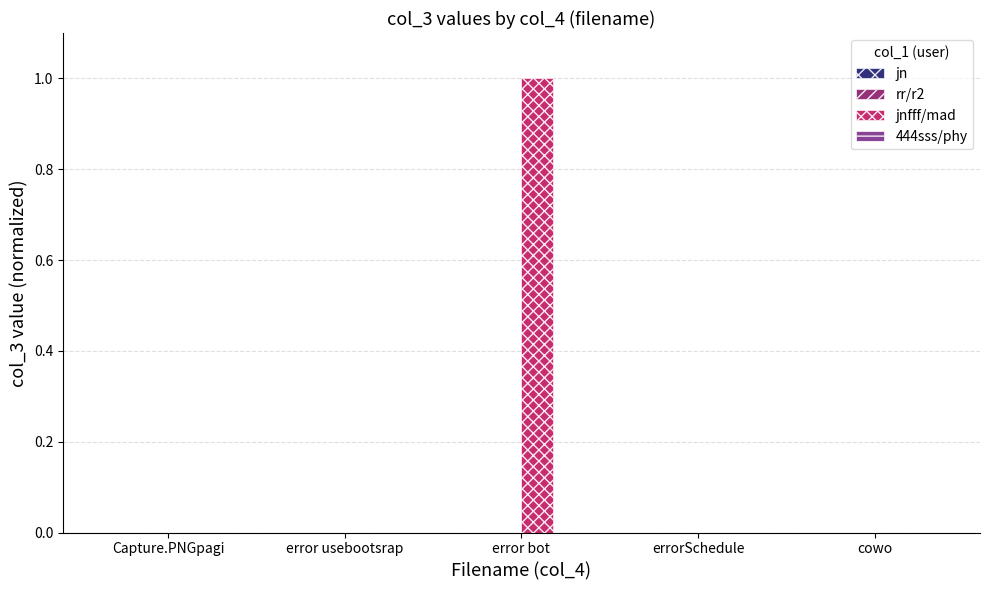

At which category is the sum across all series the highest?

error bot